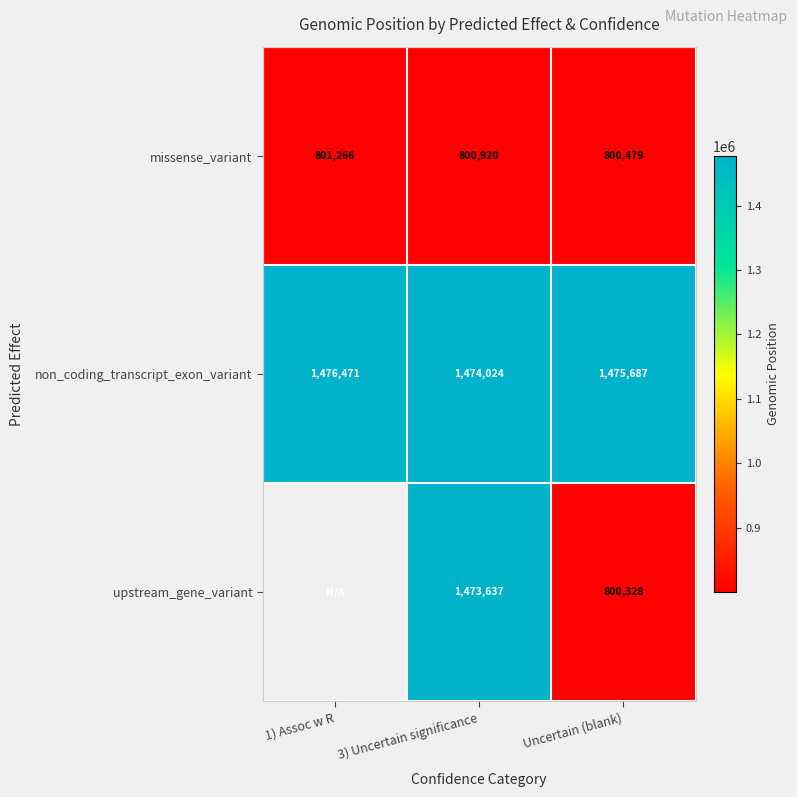

What is the difference between the missense_variant values at 3) Uncertain significance and Uncertain (blank)?

441